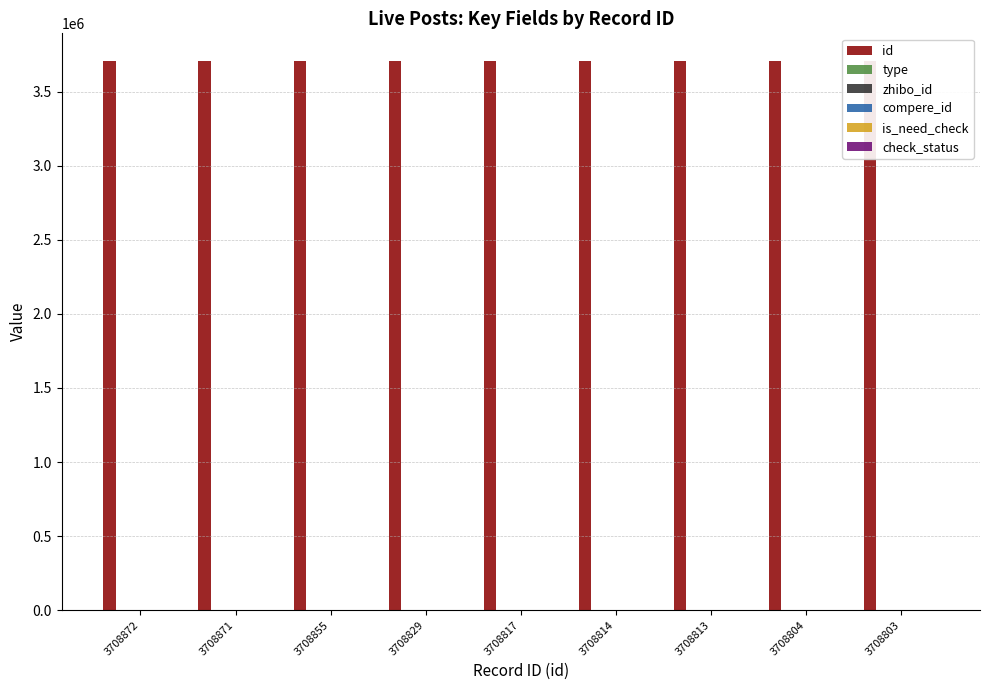

Where is type nearest to the value 0?

3708871